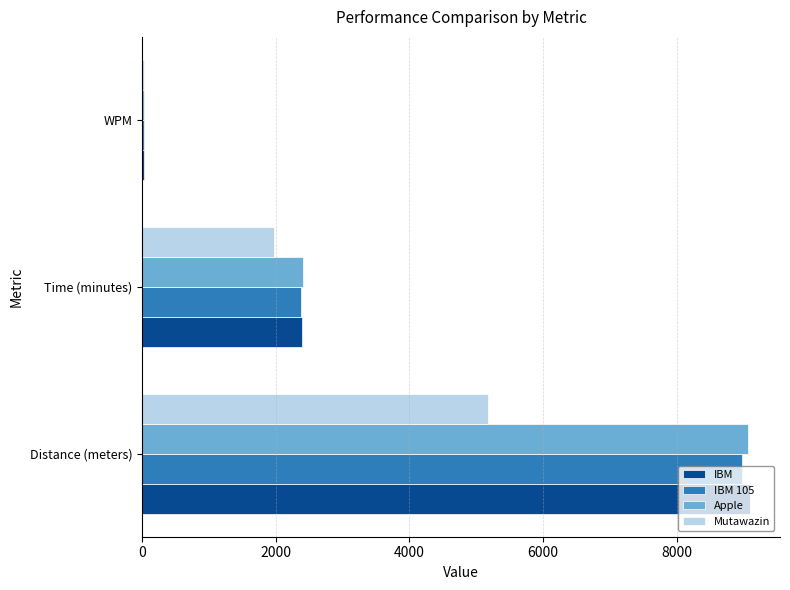

Is it true that Apple equals 2403.5 at Time (minutes)?

True